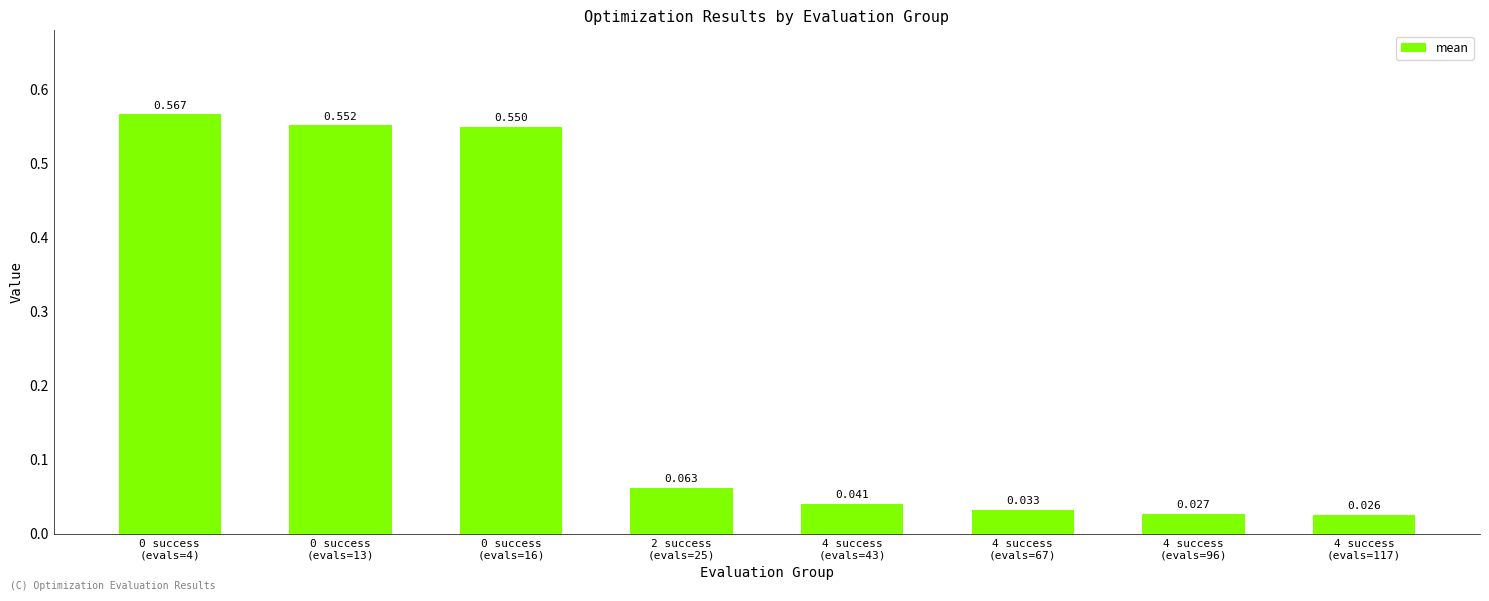

What is the sum of the values at 4 success
(evals=43) and 4 success
(evals=96)?

0.1